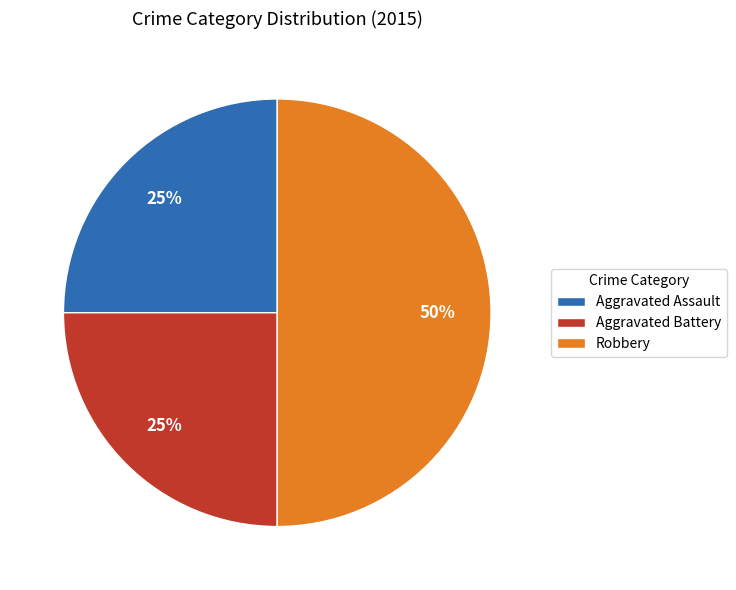

To the nearest percent, what is the difference between the largest and smallest slice percentages?

25%